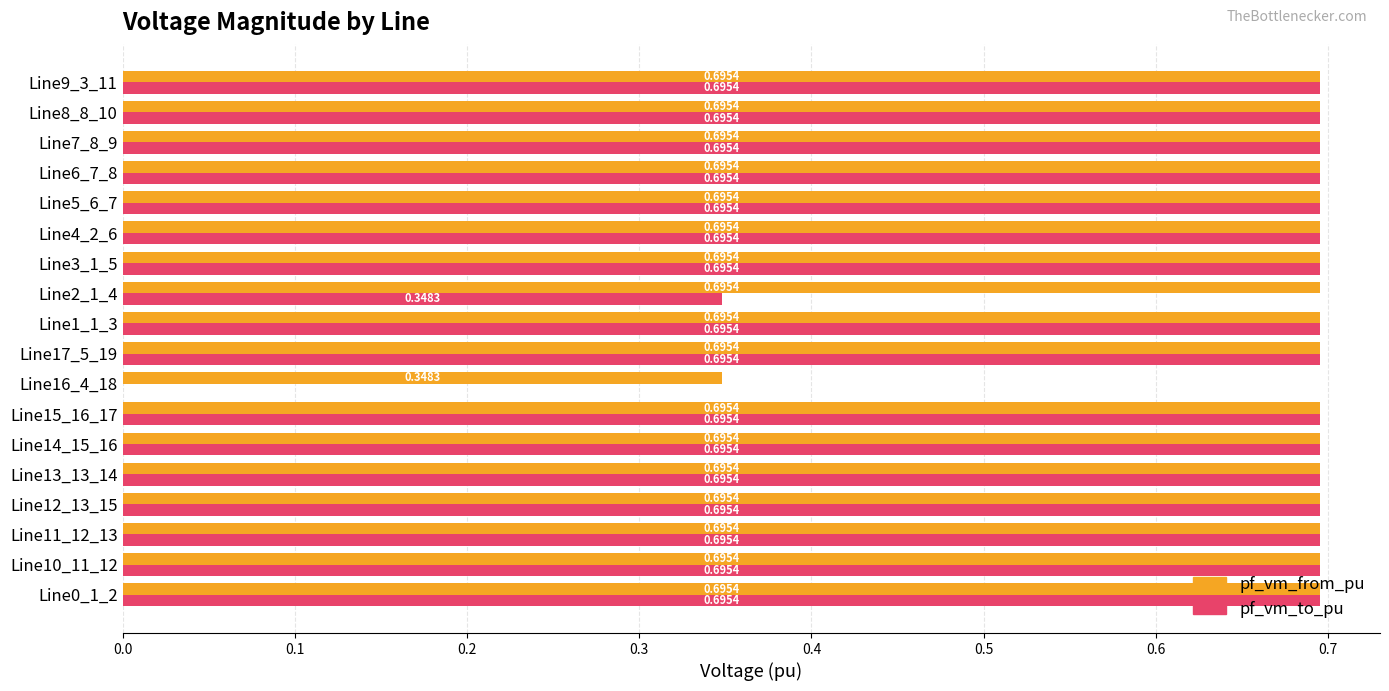

Which series has the largest total across all categories?

pf_vm_from_pu